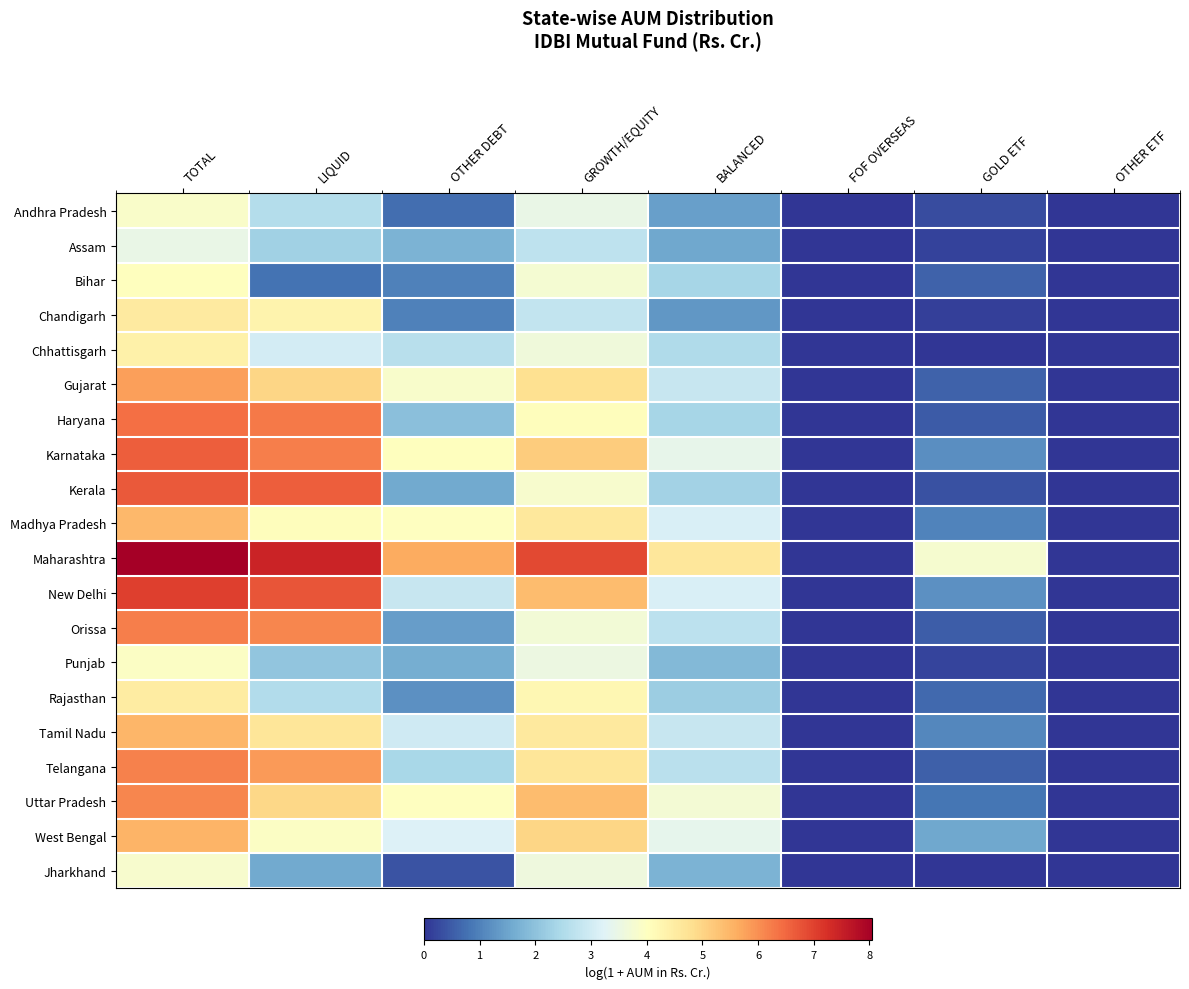

Reading left to right, what are all the values shown in this chart?

Andhra Pradesh: TOTAL=3.9	LIQUID=2.6	OTHER DEBT=0.7	GROWTH/EQUITY=3.5	BALANCED=1.4	FOF OVERSEAS=0.0	GOLD ETF=0.3	OTHER ETF=0.0
Assam: TOTAL=3.5	LIQUID=2.3	OTHER DEBT=1.7	GROWTH/EQUITY=2.7	BALANCED=1.6	FOF OVERSEAS=0.0	GOLD ETF=0.2	OTHER ETF=0.0
Bihar: TOTAL=4.0	LIQUID=0.8	OTHER DEBT=1.0	GROWTH/EQUITY=3.8	BALANCED=2.4	FOF OVERSEAS=0.0	GOLD ETF=0.6	OTHER ETF=0.0
Chandigarh: TOTAL=4.6	LIQUID=4.3	OTHER DEBT=1.0	GROWTH/EQUITY=2.8	BALANCED=1.3	FOF OVERSEAS=0.0	GOLD ETF=0.1	OTHER ETF=0.0
Chhattisgarh: TOTAL=4.4	LIQUID=3.0	OTHER DEBT=2.6	GROWTH/EQUITY=3.6	BALANCED=2.5	FOF OVERSEAS=0.0	GOLD ETF=0.0	OTHER ETF=0.0
Gujarat: TOTAL=5.8	LIQUID=5.0	OTHER DEBT=3.9	GROWTH/EQUITY=4.8	BALANCED=2.9	FOF OVERSEAS=0.0	GOLD ETF=0.6	OTHER ETF=0.0
Haryana: TOTAL=6.4	LIQUID=6.3	OTHER DEBT=2.0	GROWTH/EQUITY=4.1	BALANCED=2.4	FOF OVERSEAS=0.0	GOLD ETF=0.5	OTHER ETF=0.0
Karnataka: TOTAL=6.6	LIQUID=6.2	OTHER DEBT=4.0	GROWTH/EQUITY=5.1	BALANCED=3.4	FOF OVERSEAS=0.0	GOLD ETF=1.2	OTHER ETF=0.0
Kerala: TOTAL=6.7	LIQUID=6.6	OTHER DEBT=1.6	GROWTH/EQUITY=3.8	BALANCED=2.3	FOF OVERSEAS=0.0	GOLD ETF=0.4	OTHER ETF=0.0
Madhya Pradesh: TOTAL=5.5	LIQUID=4.1	OTHER DEBT=4.0	GROWTH/EQUITY=4.6	BALANCED=3.1	FOF OVERSEAS=0.0	GOLD ETF=1.0	OTHER ETF=0.0
Maharashtra: TOTAL=8.0	LIQUID=7.5	OTHER DEBT=5.7	GROWTH/EQUITY=6.9	BALANCED=4.6	FOF OVERSEAS=0.0	GOLD ETF=3.8	OTHER ETF=0.0
New Delhi: TOTAL=7.0	LIQUID=6.7	OTHER DEBT=2.8	GROWTH/EQUITY=5.4	BALANCED=3.1	FOF OVERSEAS=0.0	GOLD ETF=1.2	OTHER ETF=0.0
Orissa: TOTAL=6.2	LIQUID=6.1	OTHER DEBT=1.4	GROWTH/EQUITY=3.7	BALANCED=2.7	FOF OVERSEAS=0.0	GOLD ETF=0.5	OTHER ETF=0.0
Punjab: TOTAL=3.9	LIQUID=2.1	OTHER DEBT=1.6	GROWTH/EQUITY=3.5	BALANCED=1.8	FOF OVERSEAS=0.0	GOLD ETF=0.2	OTHER ETF=0.0
Rajasthan: TOTAL=4.5	LIQUID=2.5	OTHER DEBT=1.2	GROWTH/EQUITY=4.2	BALANCED=2.2	FOF OVERSEAS=0.0	GOLD ETF=0.7	OTHER ETF=0.0
Tamil Nadu: TOTAL=5.5	LIQUID=4.7	OTHER DEBT=3.0	GROWTH/EQUITY=4.6	BALANCED=2.8	FOF OVERSEAS=0.0	GOLD ETF=1.1	OTHER ETF=0.0
Telangana: TOTAL=6.2	LIQUID=5.9	OTHER DEBT=2.4	GROWTH/EQUITY=4.7	BALANCED=2.6	FOF OVERSEAS=0.0	GOLD ETF=0.5	OTHER ETF=0.0
Uttar Pradesh: TOTAL=6.1	LIQUID=5.0	OTHER DEBT=4.0	GROWTH/EQUITY=5.4	BALANCED=3.7	FOF OVERSEAS=0.0	GOLD ETF=0.8	OTHER ETF=0.0
West Bengal: TOTAL=5.5	LIQUID=3.9	OTHER DEBT=3.2	GROWTH/EQUITY=5.0	BALANCED=3.4	FOF OVERSEAS=0.0	GOLD ETF=1.6	OTHER ETF=0.0
Jharkhand: TOTAL=3.8	LIQUID=1.6	OTHER DEBT=0.4	GROWTH/EQUITY=3.6	BALANCED=1.8	FOF OVERSEAS=0.0	GOLD ETF=0.0	OTHER ETF=0.0